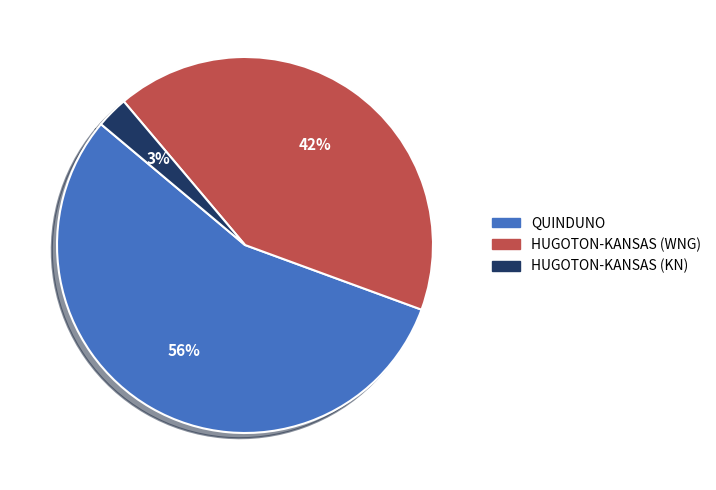

What is the ratio of the value at QUINDUNO to the value at HUGOTON-KANSAS (WNG)?

1.3